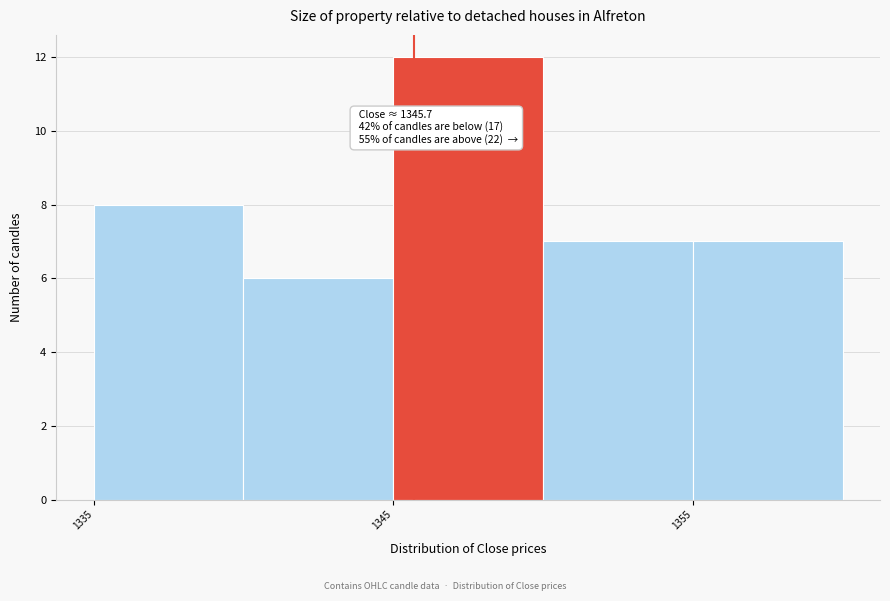

Which range on the x-axis has the tallest bar?

1345 to 1350